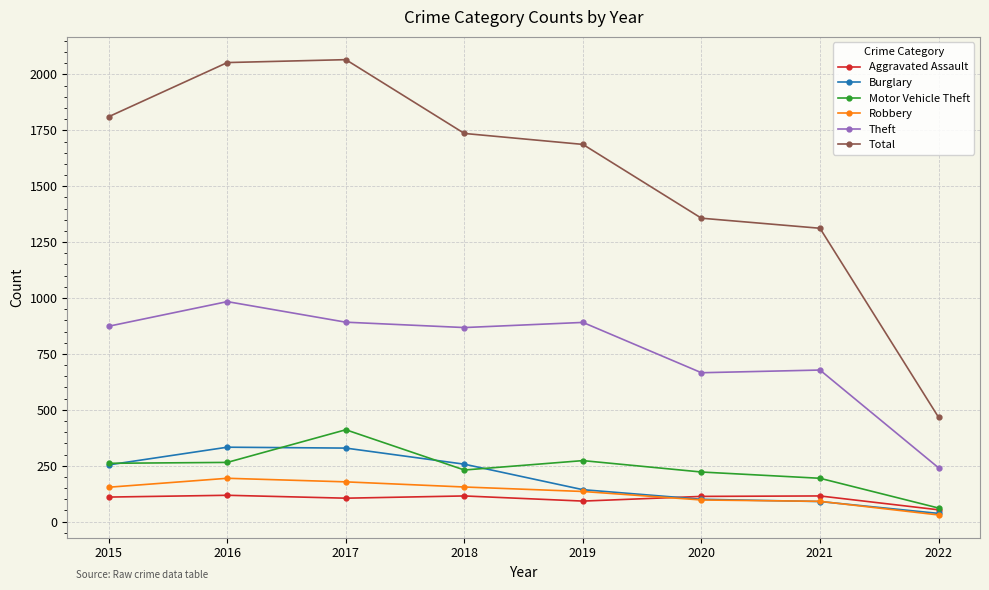

True or false: Aggravated Assault has a value of 41 at 2018.

False